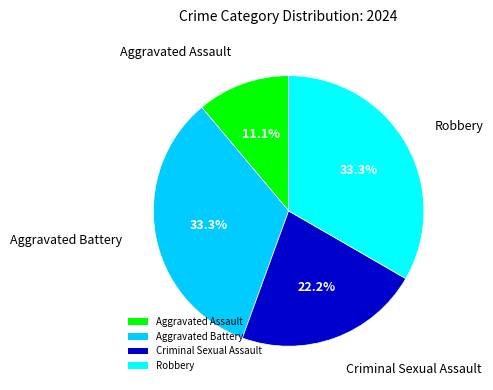

The Robbery slice represents 39% of the pie. True or false?

False